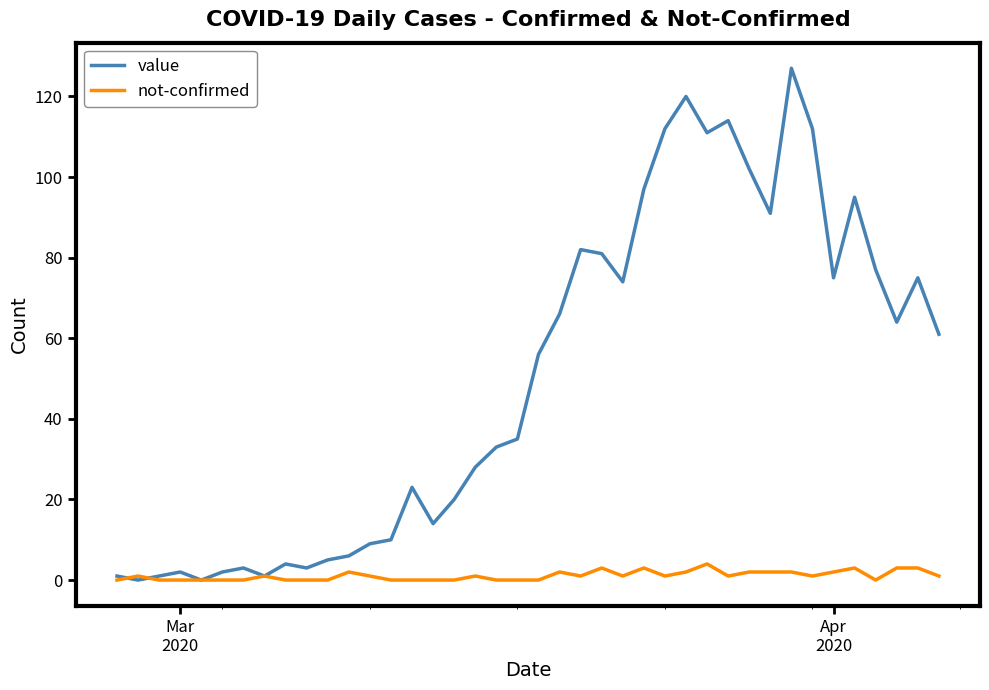

What is the average value of the value series?

50